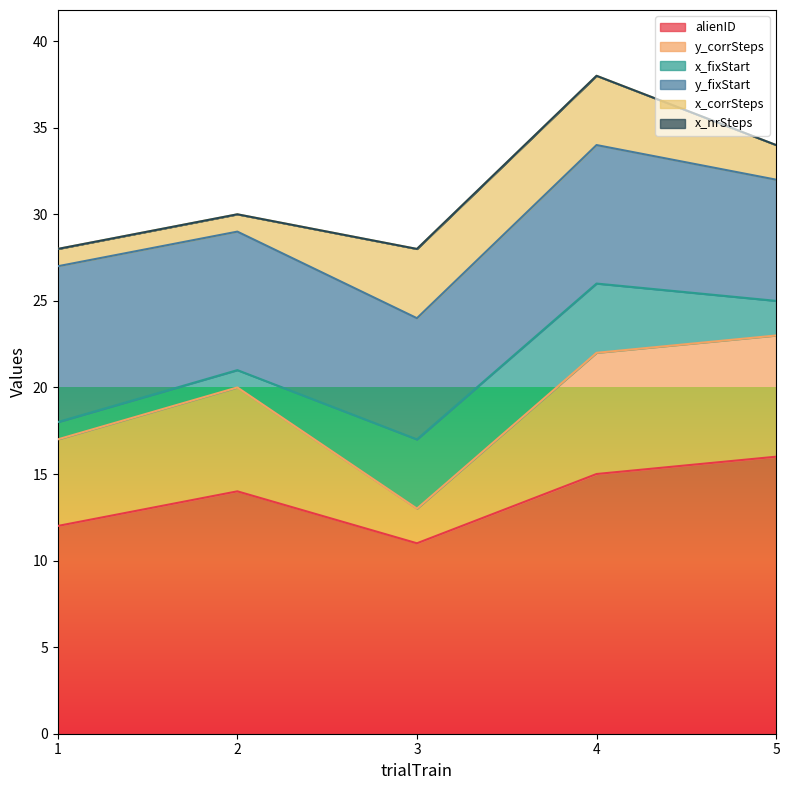

The alienID series shows 10 at 2. True or false?

False